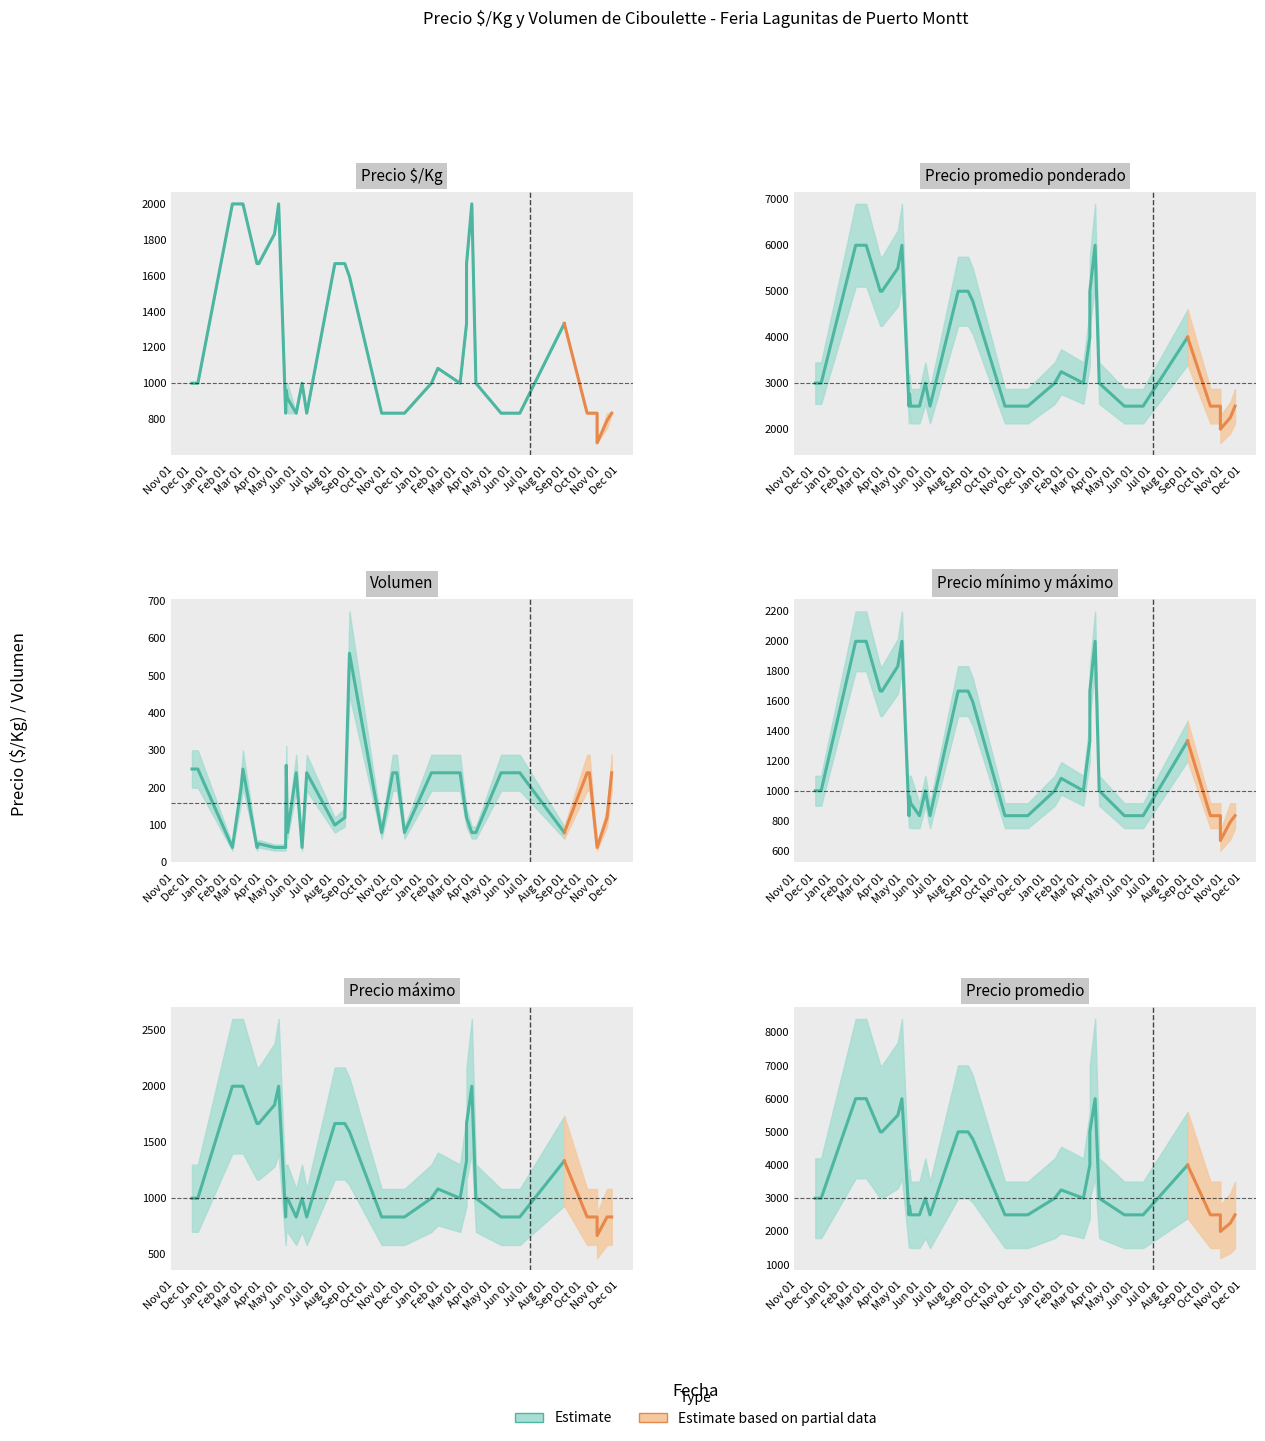

How many data points in Precio maximo are less than 1000?

16